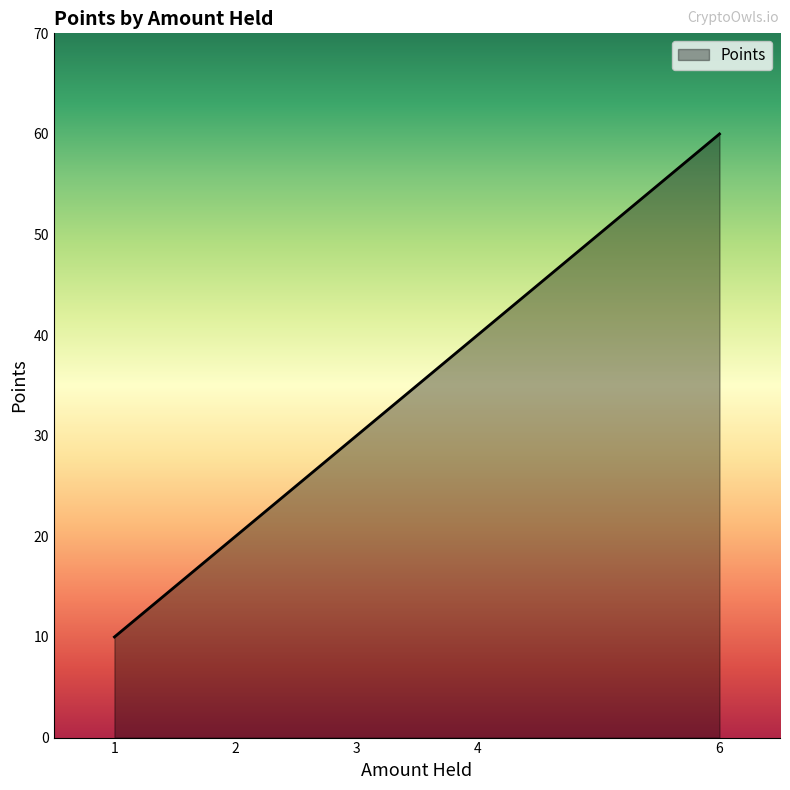

How many values are between 10 and 30?

8